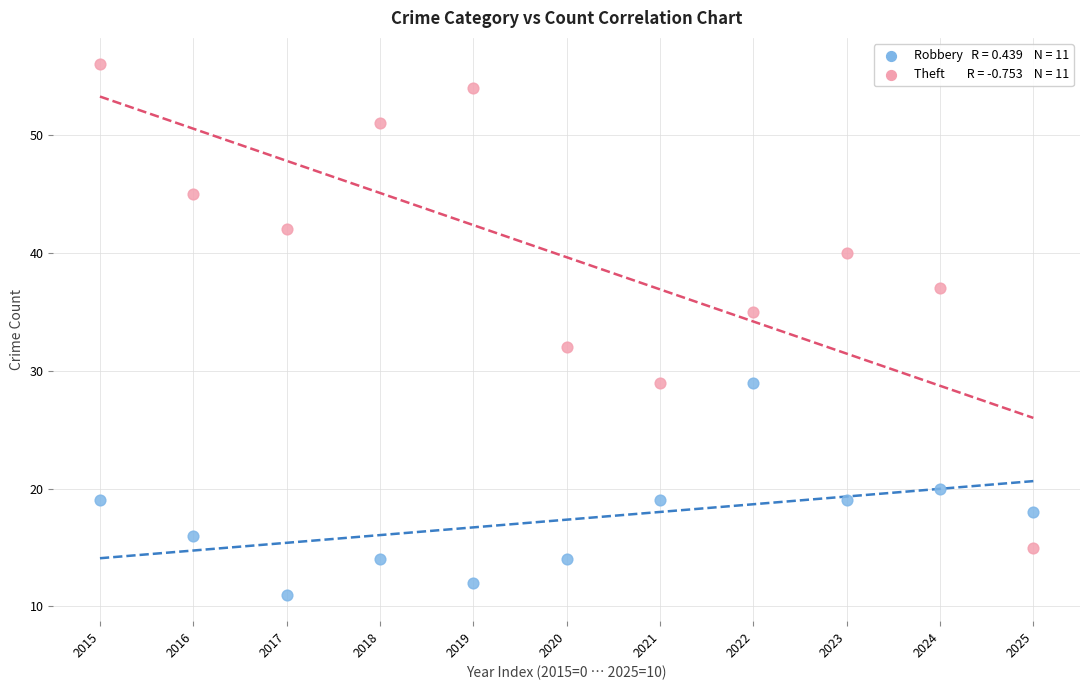

Across all data points, what is the range of Y values (max minus min)?

45